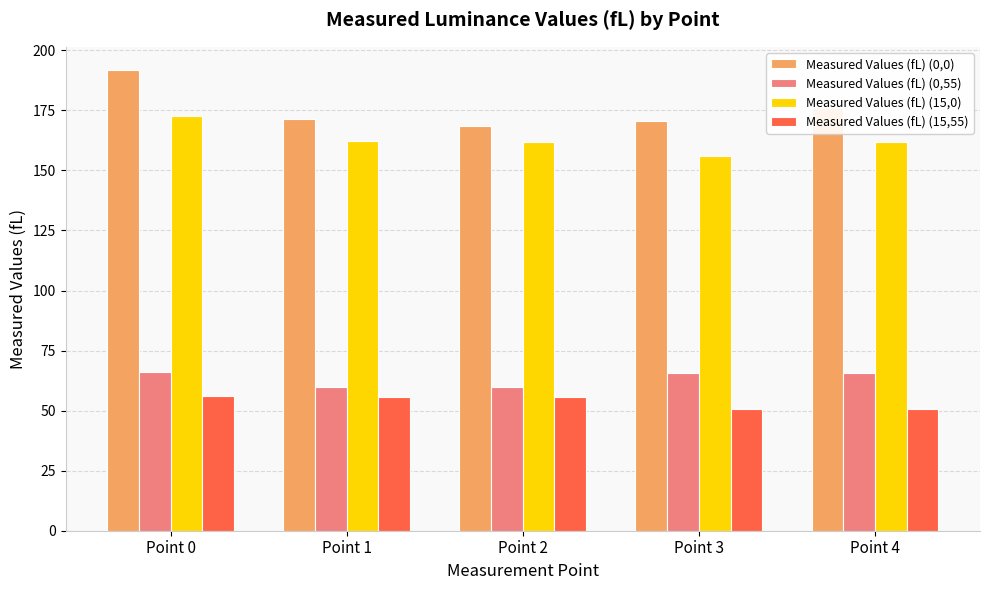

Rank the series by their maximum value, from lowest to highest.

Measured Values (fL) (15,55), Measured Values (fL) (0,55), Measured Values (fL) (15,0), Measured Values (fL) (0,0)